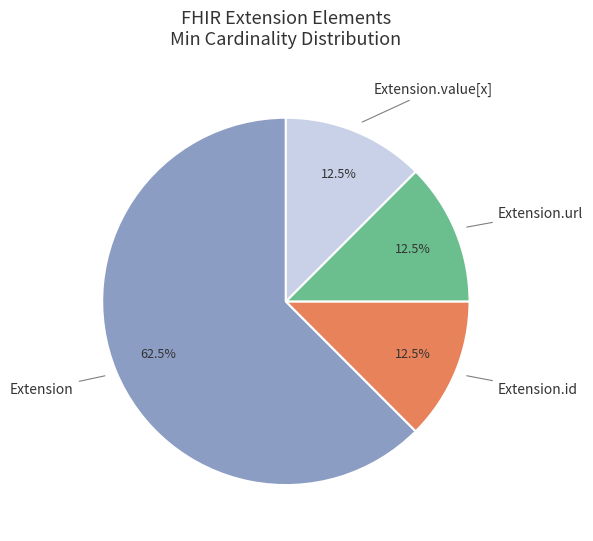

How many slices are in this pie chart?

4